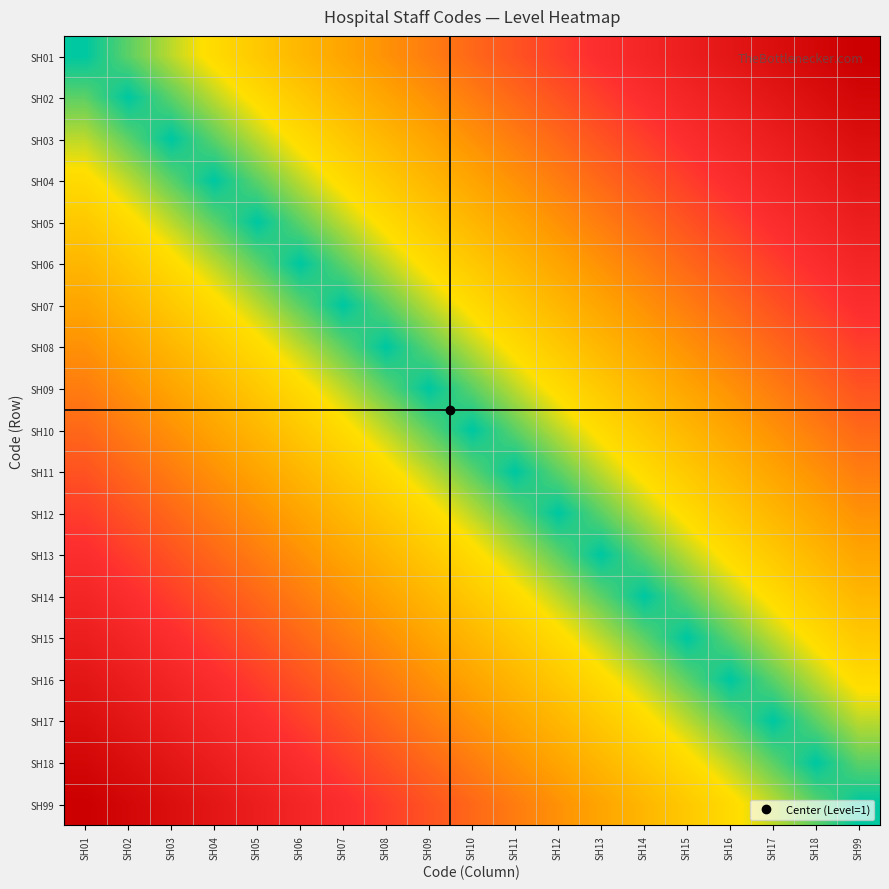

Which category has the lowest value across all series?

SH01